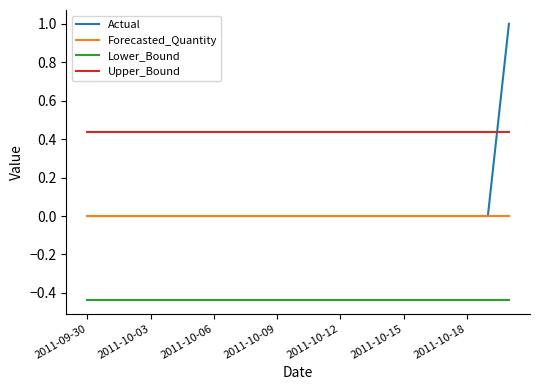

What is the sum of all Actual values?

1.0